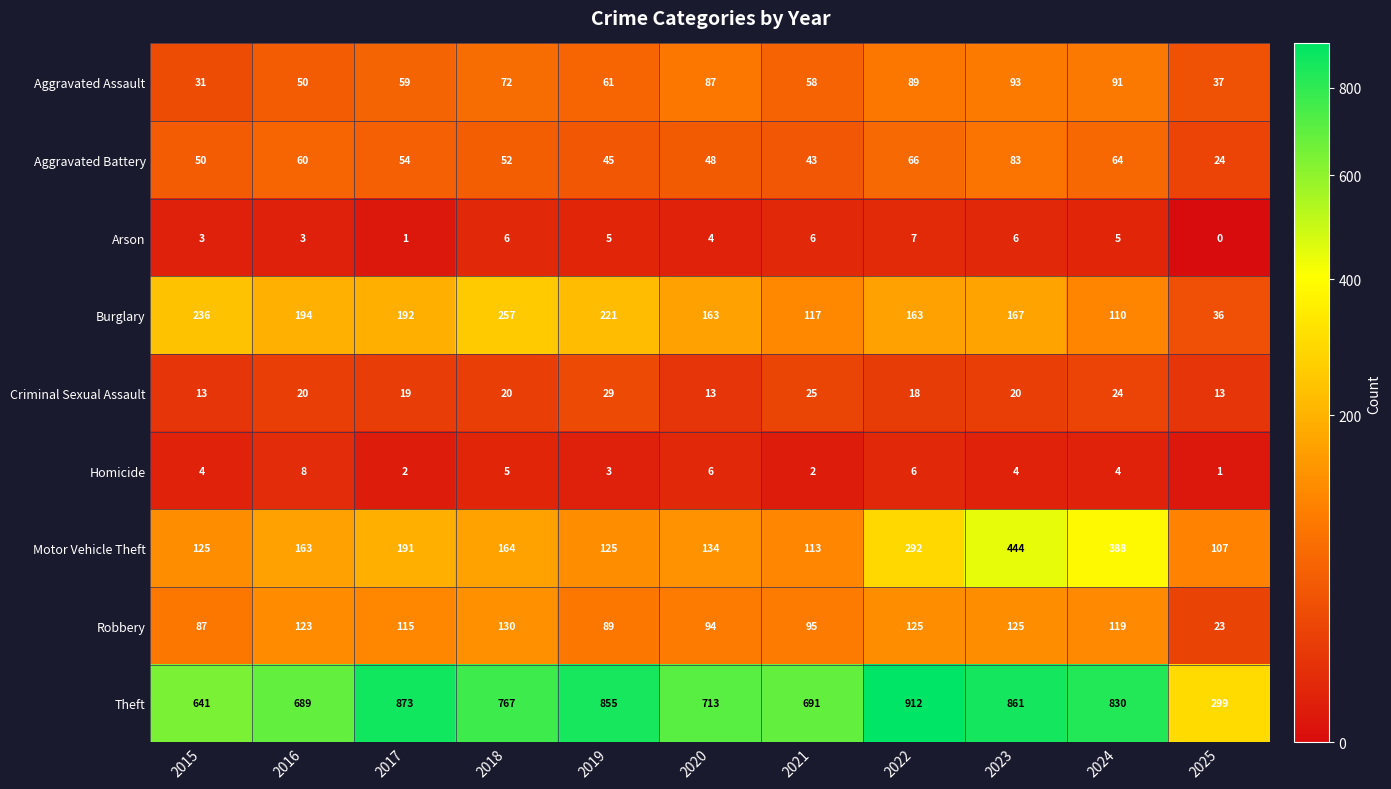

What is the average value of the Arson series?

4